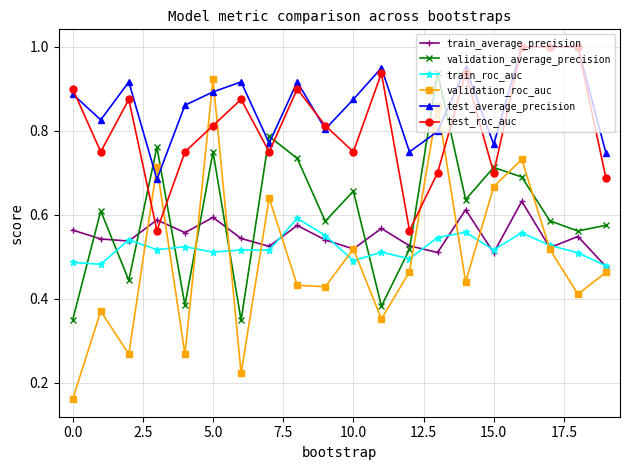

At how many categories does at least one series exceed 0?

20